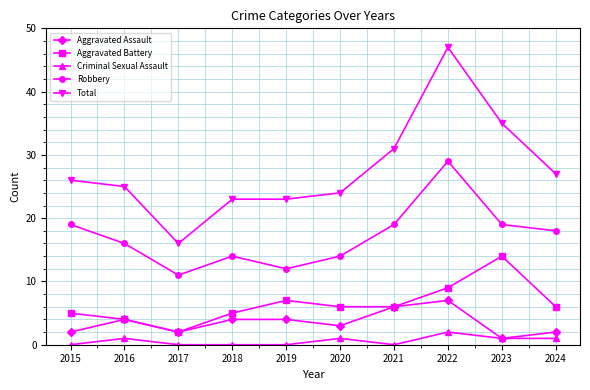

Which series has the largest range (max minus min)?

Total